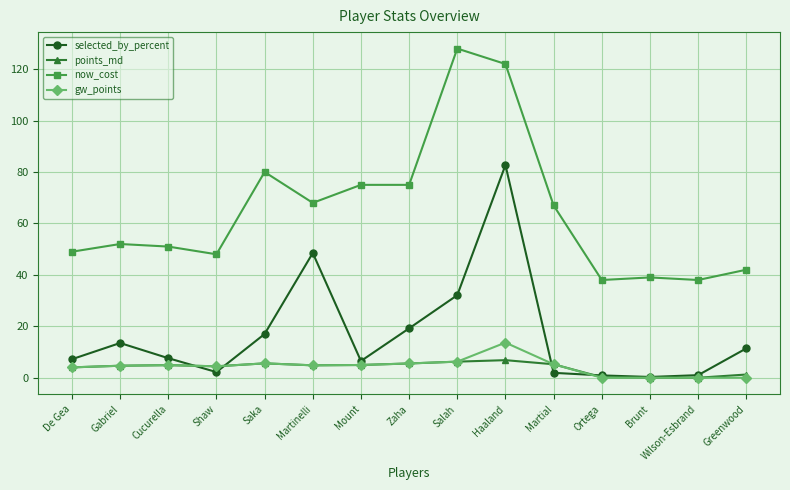

What position from the right is Haaland?

6